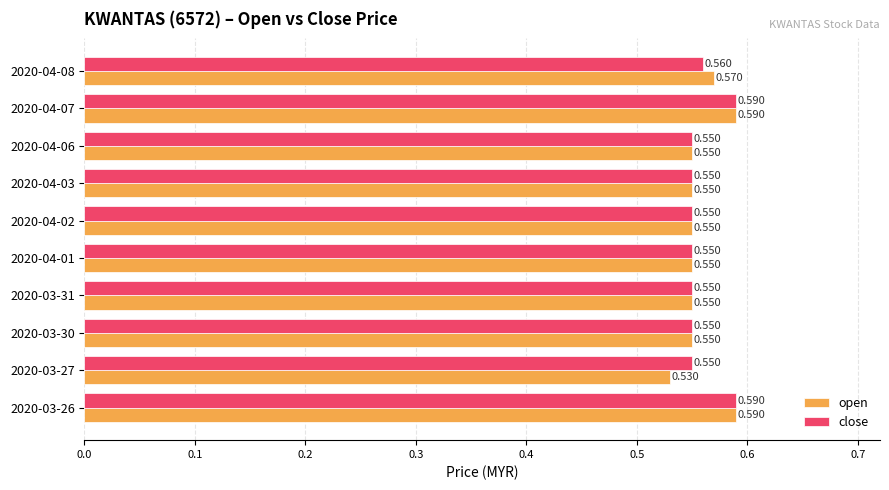

List the series in order of their overall mean, lowest first.

open, close